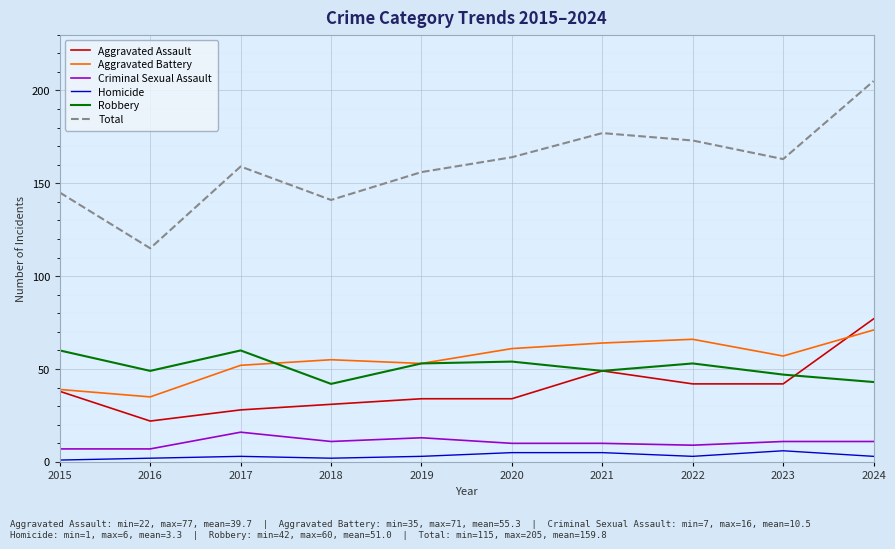

At which category is the sum across all series the highest?

2024